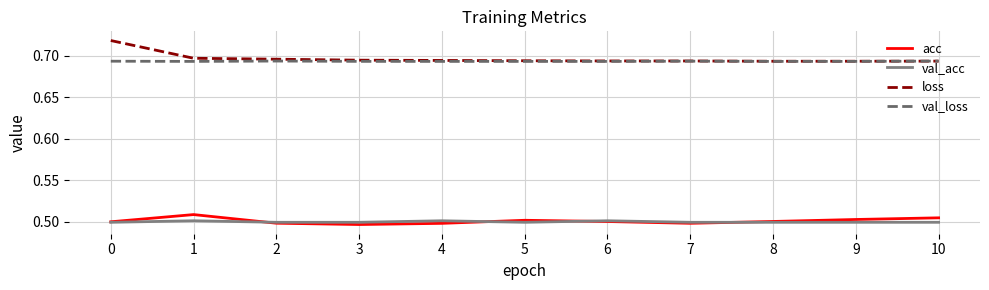

Between 0 and 10, which series saw the biggest shift?

loss